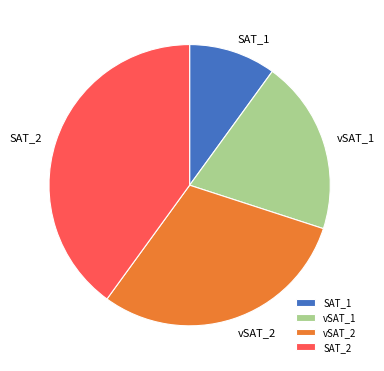

Is vSAT_2 the majority of the pie?

No